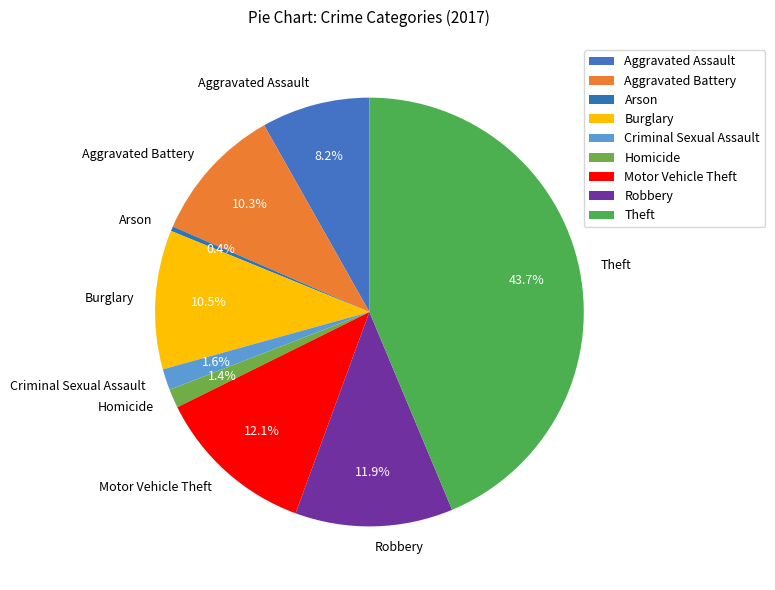

Is there any slice that represents more than half of the pie?

No